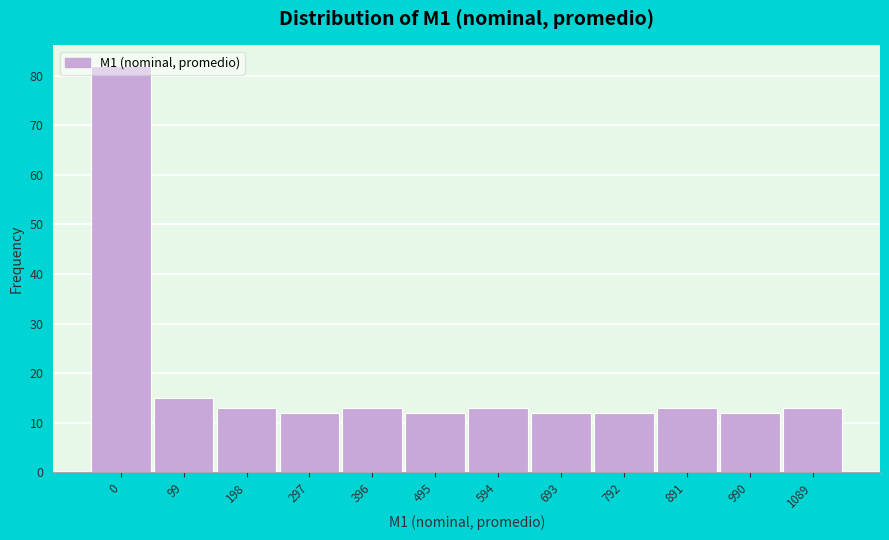

Approximately how many times larger is the value at 198 compared to 396?

1.0